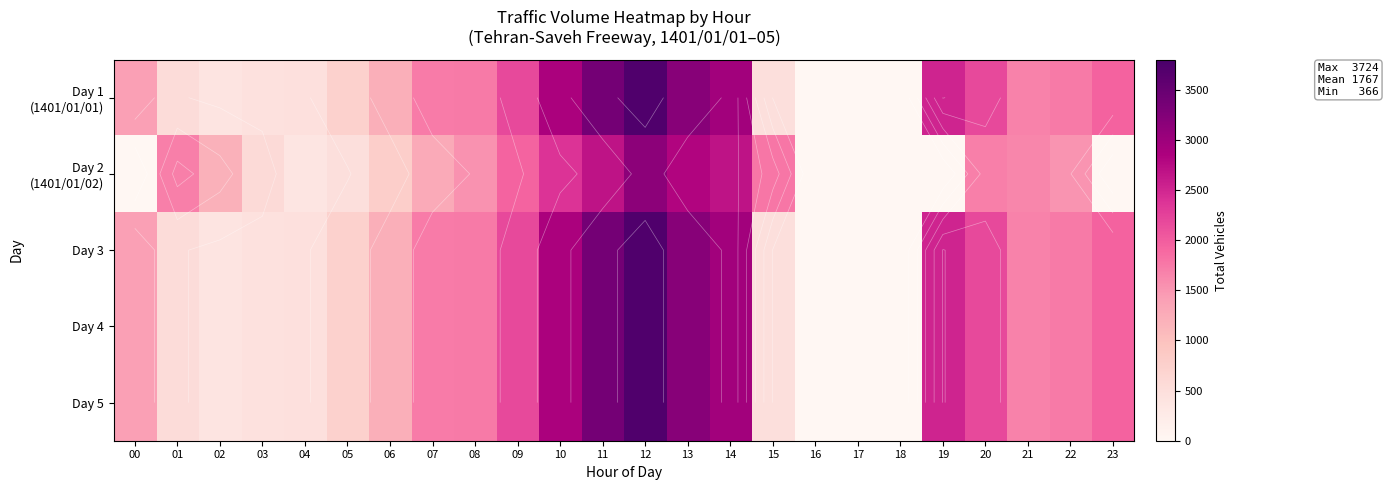

What is the sum of the Day 4 values at 00 and 05?

2136